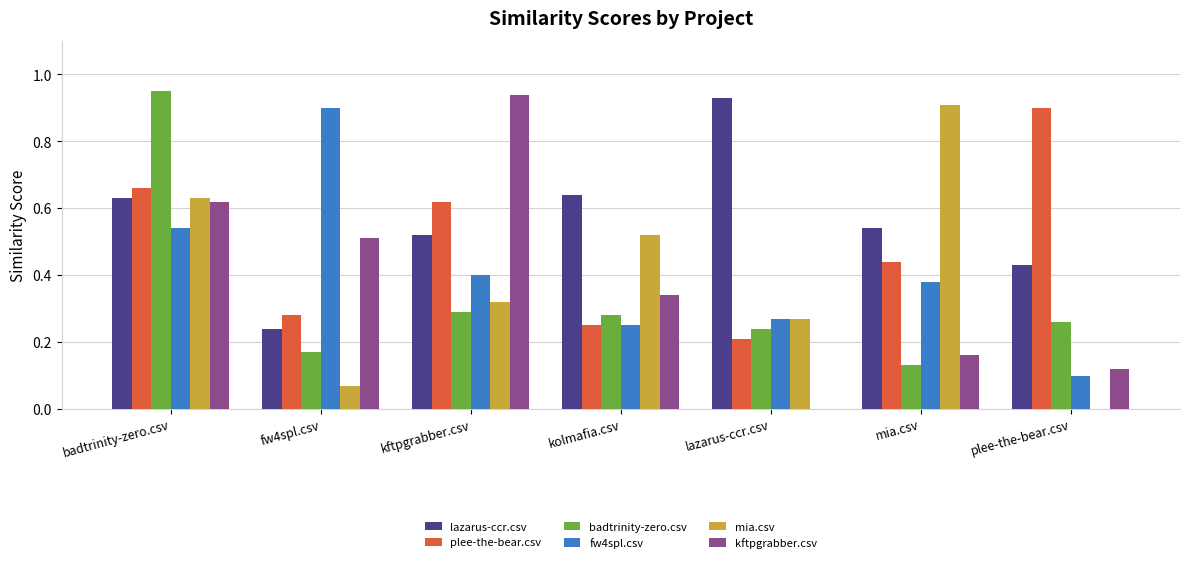

Is the value of badtrinity-zero.csv at kolmafia.csv greater than the value of plee-the-bear.csv at kftpgrabber.csv?

No